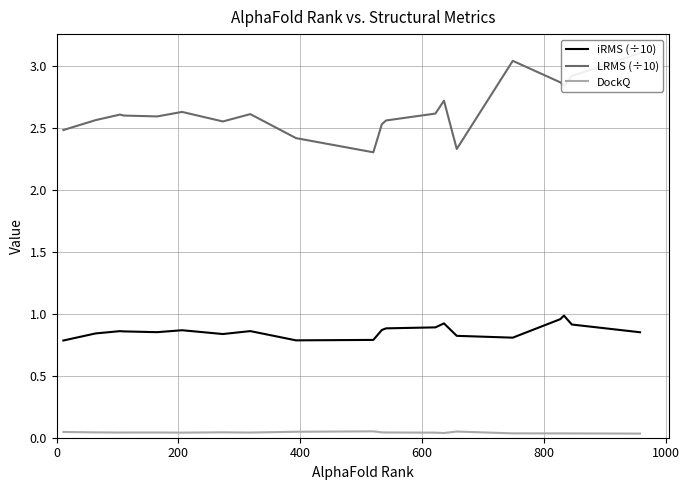

What is the maximum value shown in the chart?

3.1